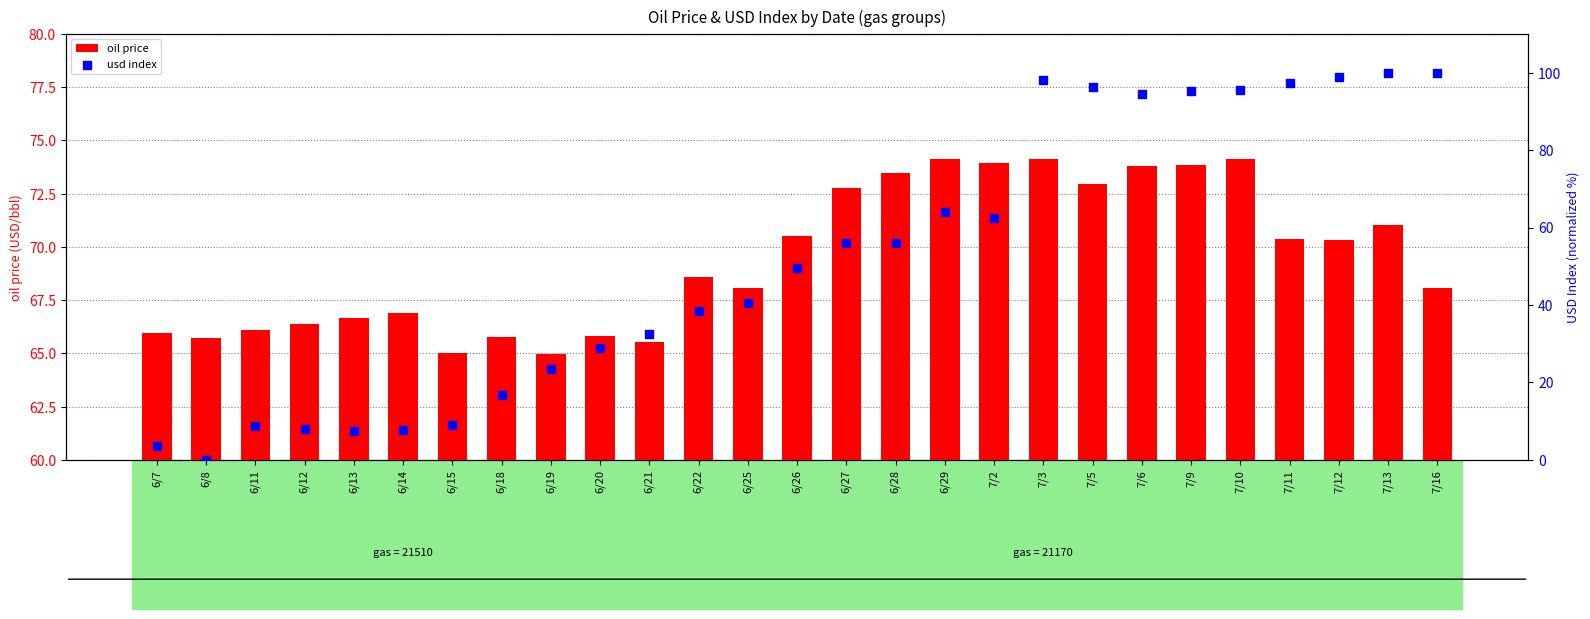

What are all the series names shown in the legend?

oil price, usd index